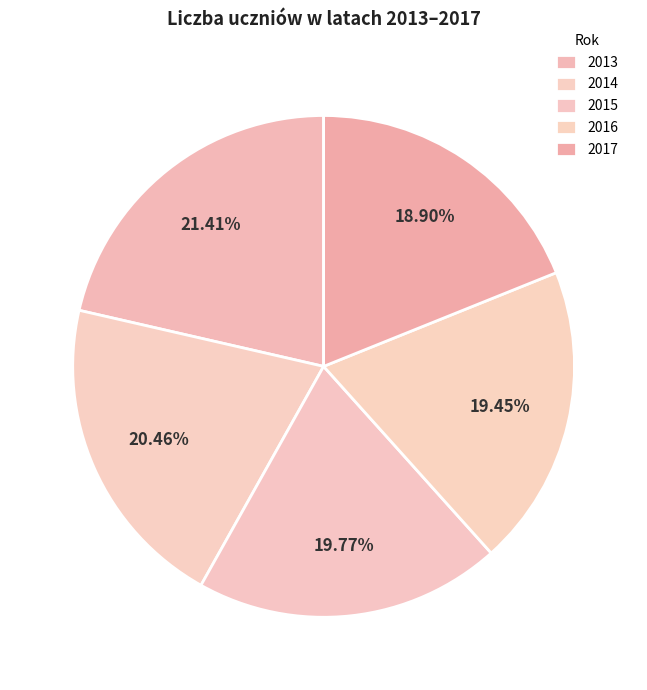

How many segments does this pie chart have?

5